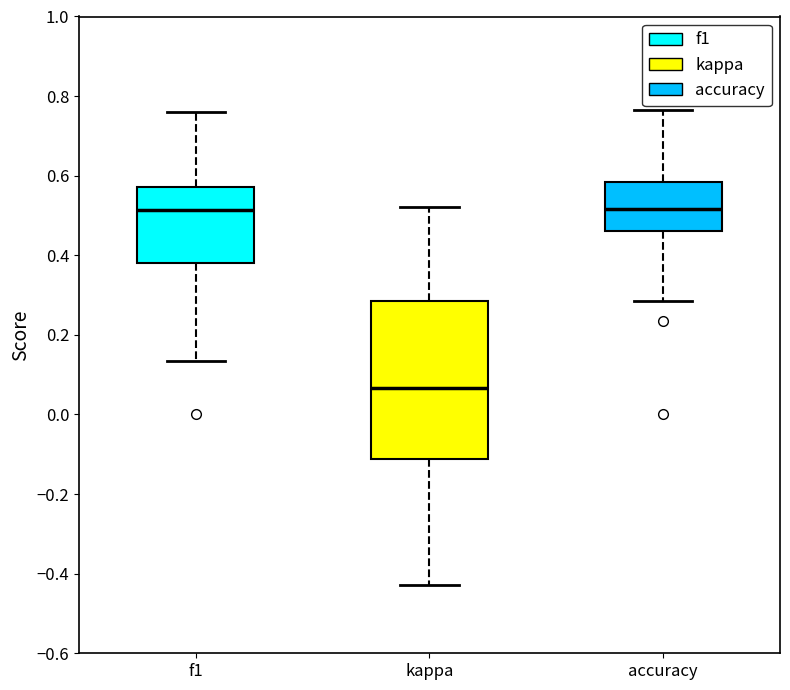

Reading left to right, transcribe this box plot: for each box, give where its median line is, the range the box spans, and where its two whiskers end, as read against the y-axis. The values are not printed on the chart, so give them approximately, as read against the axis.

f1: median 0.52, box 0.38 to 0.58, whiskers 0.14 to 0.76
kappa: median 0.06, box -0.12 to 0.28, whiskers -0.42 to 0.52
accuracy: median 0.52, box 0.46 to 0.58, whiskers 0.28 to 0.76